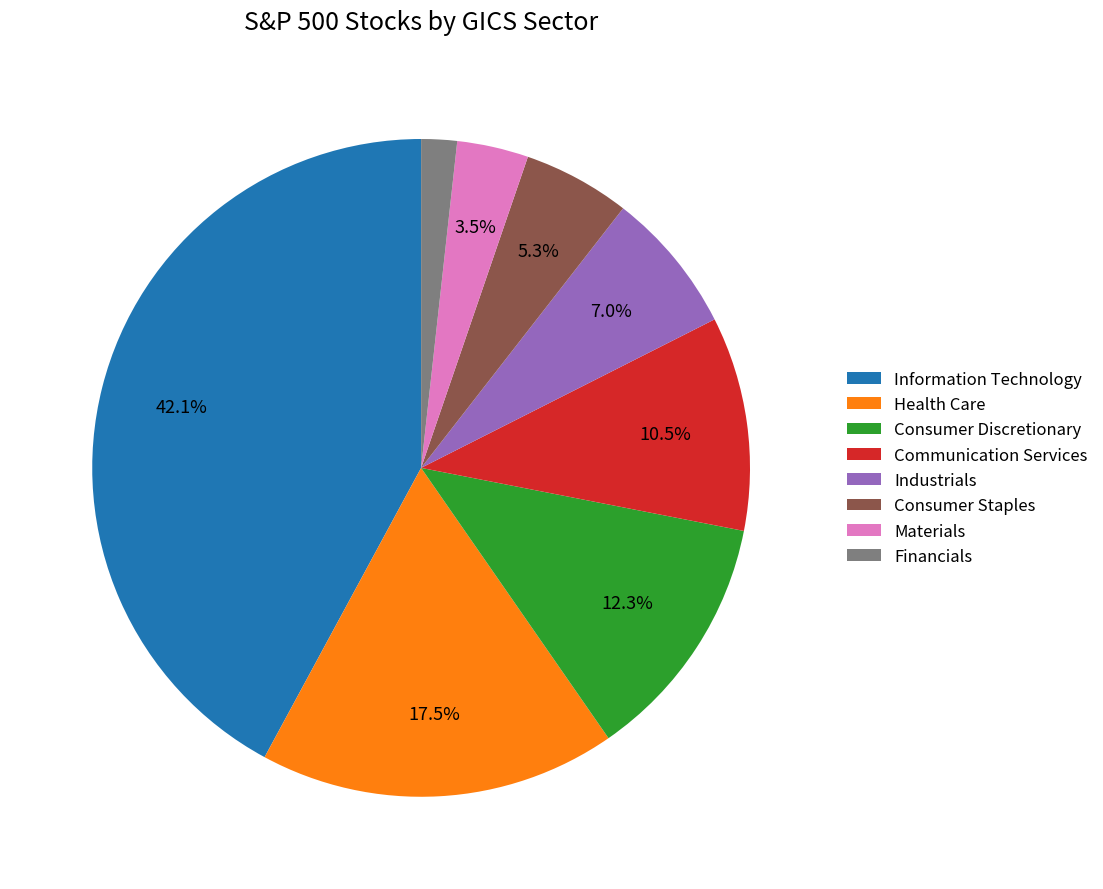

Is the sum of Information Technology and Communication Services greater than half?

Yes